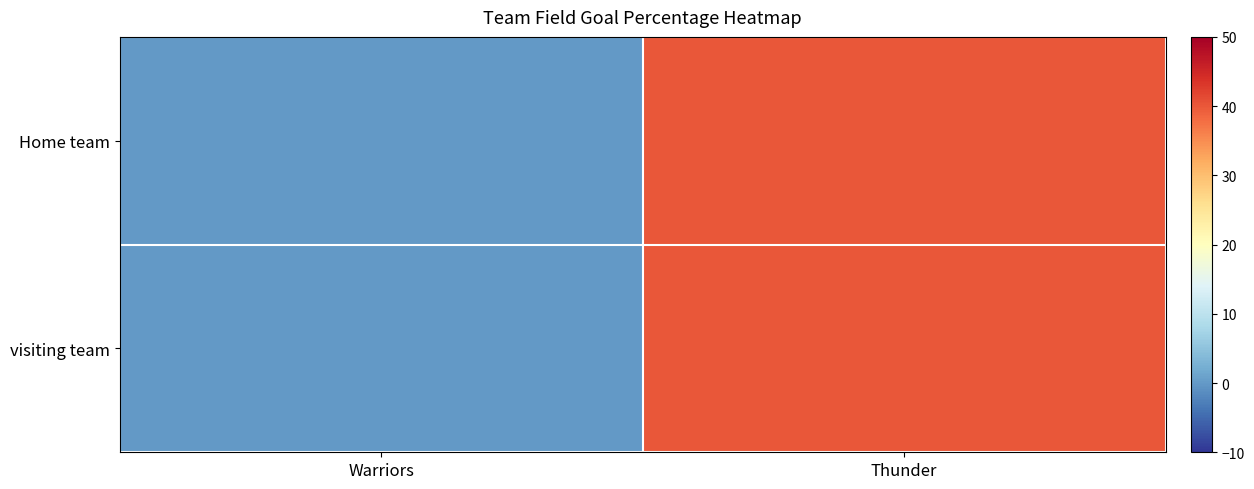

At which category is the sum across all series the highest?

Thunder